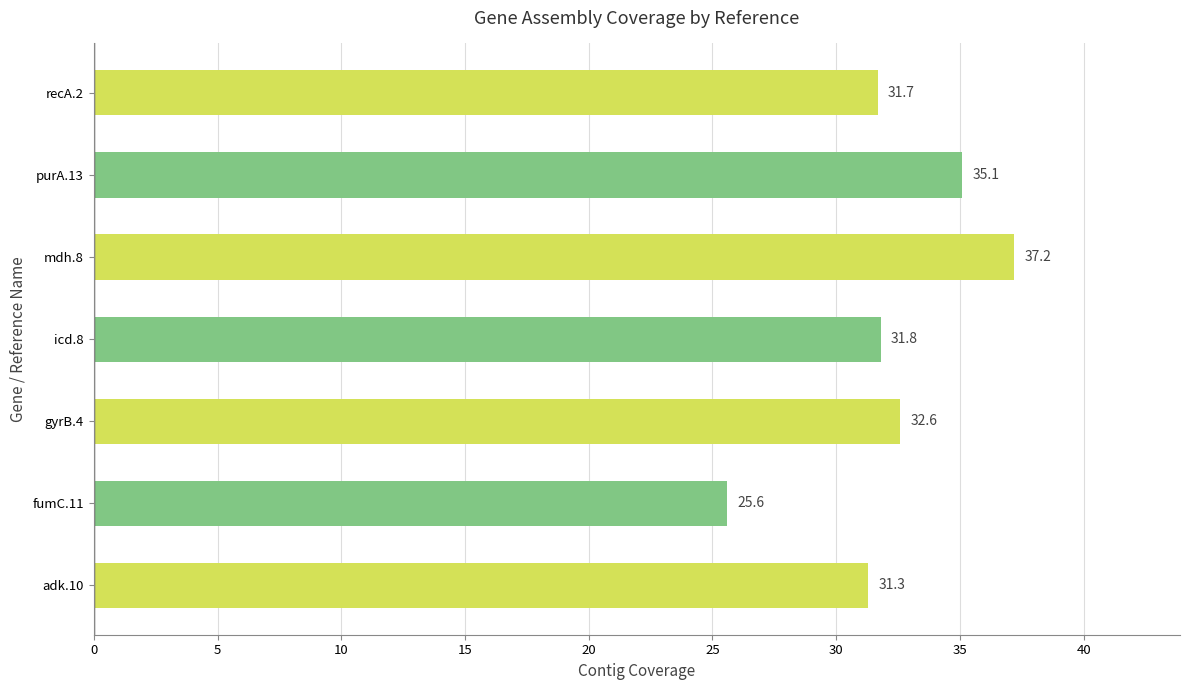

Is it true that the value at fumC.11 is 25.6?

True